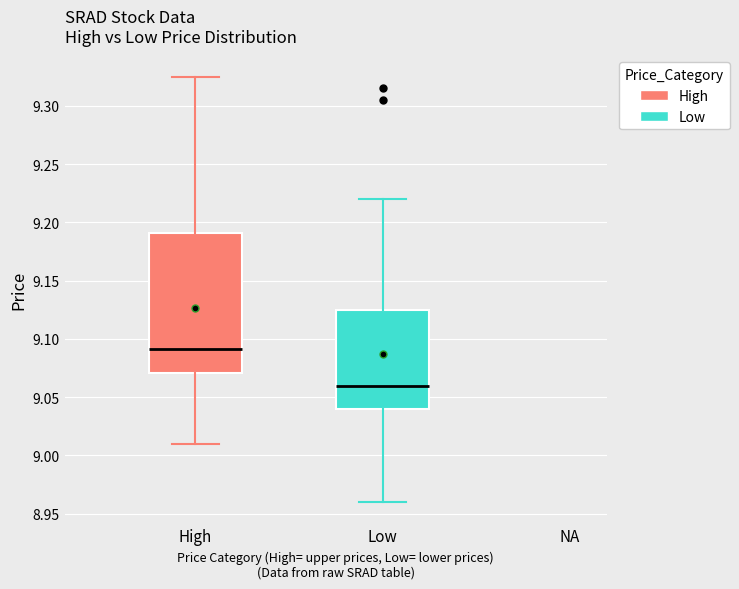

Reading left to right, transcribe this box plot: for each box, give where its median line is, the range the box spans, and where its two whiskers end, as read against the y-axis. The values are not printed on the chart, so give them approximately, as read against the axis.

High: median 9.090, box 9.070 to 9.190, whiskers 9.010 to 9.325
Low: median 9.060, box 9.040 to 9.125, whiskers 8.960 to 9.220